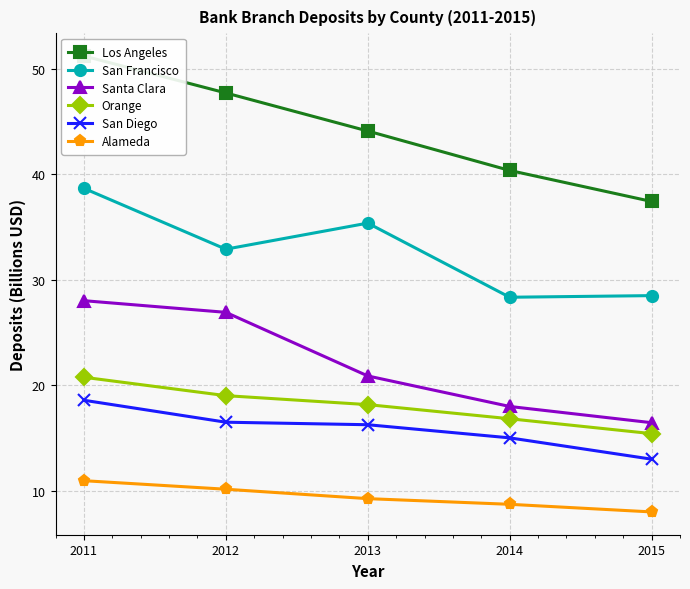

True or false: San Diego has more than 0 interior local peaks.

False